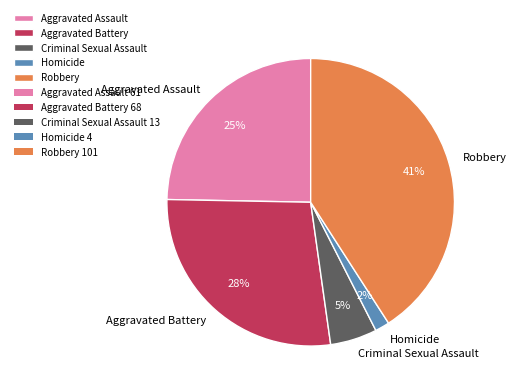

Is the sum of Criminal Sexual Assault and Homicide greater than half?

No